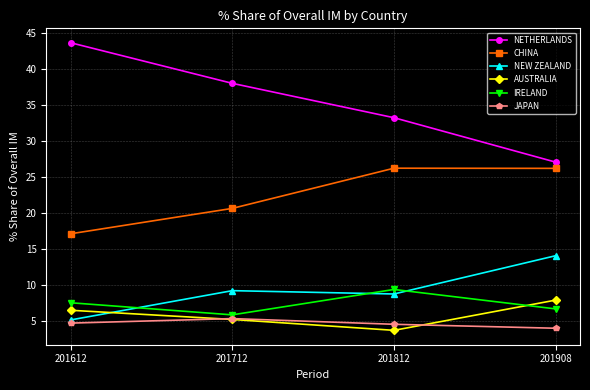

Rank the categories by NETHERLANDS value from highest to lowest.

201612, 201712, 201812, 201908